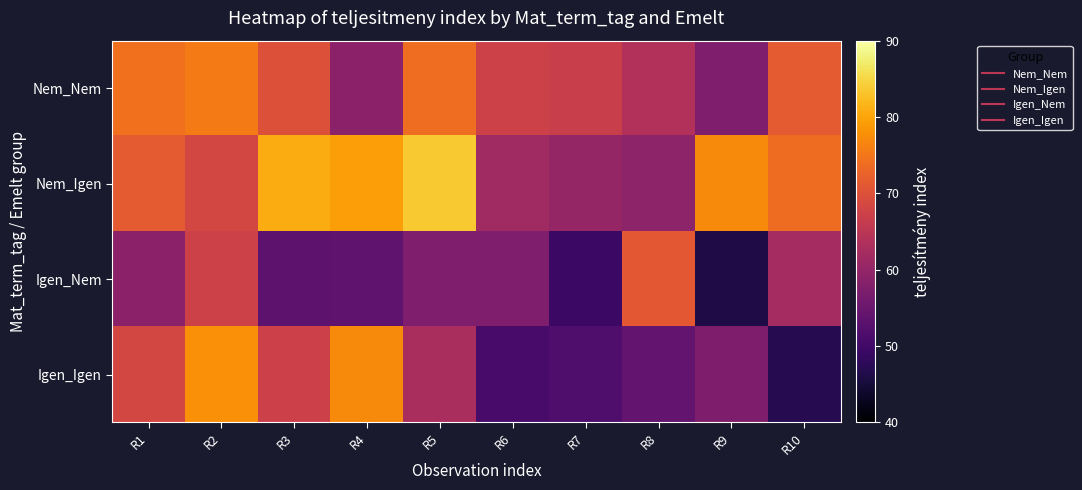

Reading left to right, what are all the values shown in this chart?

Nem_Nem: R1=74.3	R2=75.5	R3=69.9	R4=59.1	R5=73.9	R6=67.4	R7=66.8	R8=63.8	R9=57.5	R10=71.4
Nem_Igen: R1=71.4	R2=68.4	R3=80.7	R4=79.3	R5=83.6	R6=61.6	R7=60.3	R8=59.3	R9=77.3	R10=73.7
Igen_Nem: R1=59.1	R2=67.4	R3=53.4	R4=53.6	R5=57.5	R6=57.5	R7=49.2	R8=71.2	R9=46.1	R10=62.2
Igen_Igen: R1=68.4	R2=77.8	R3=67.3	R4=77.3	R5=62.8	R6=50.8	R7=51.6	R8=54.1	R9=57.2	R10=47.0